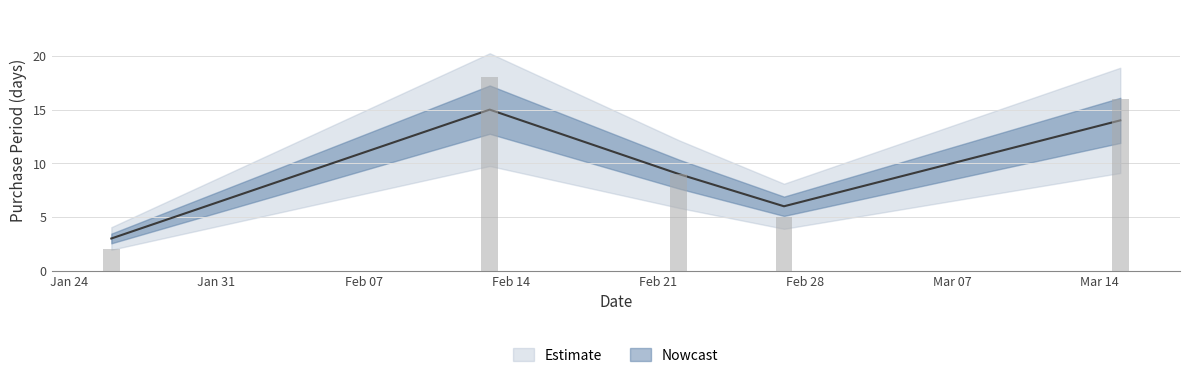

List the labels in order of value, smallest first.

Jan 24, Feb 28, Feb 21, Mar 14, Feb 14